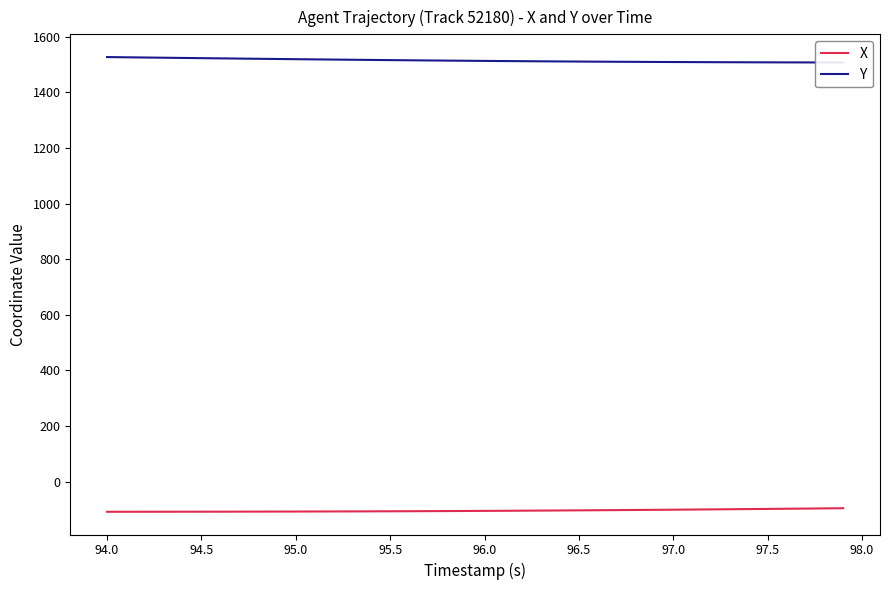

Is it true that X equals -102.7 at 96.5?

True